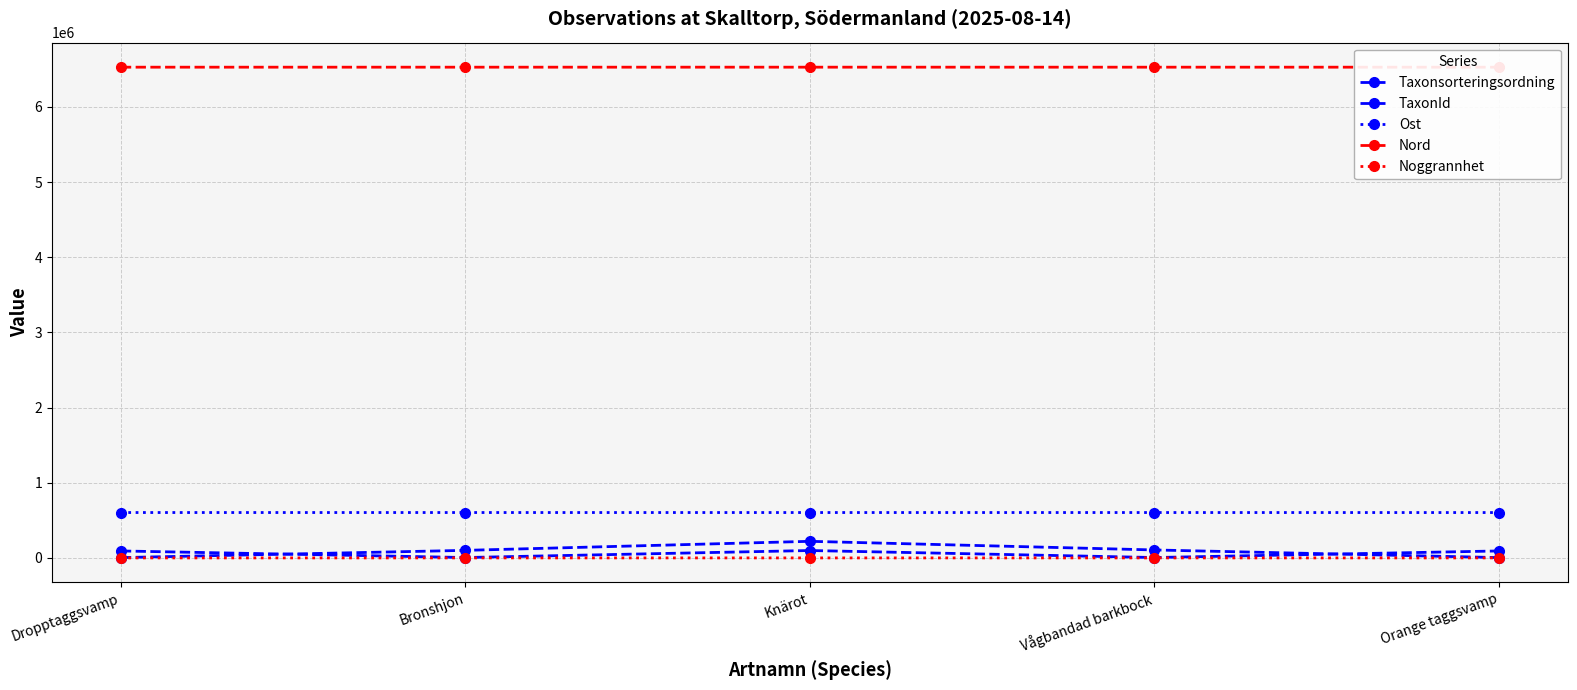

At which category does Noggrannhet reach its first local peak?

Knärot